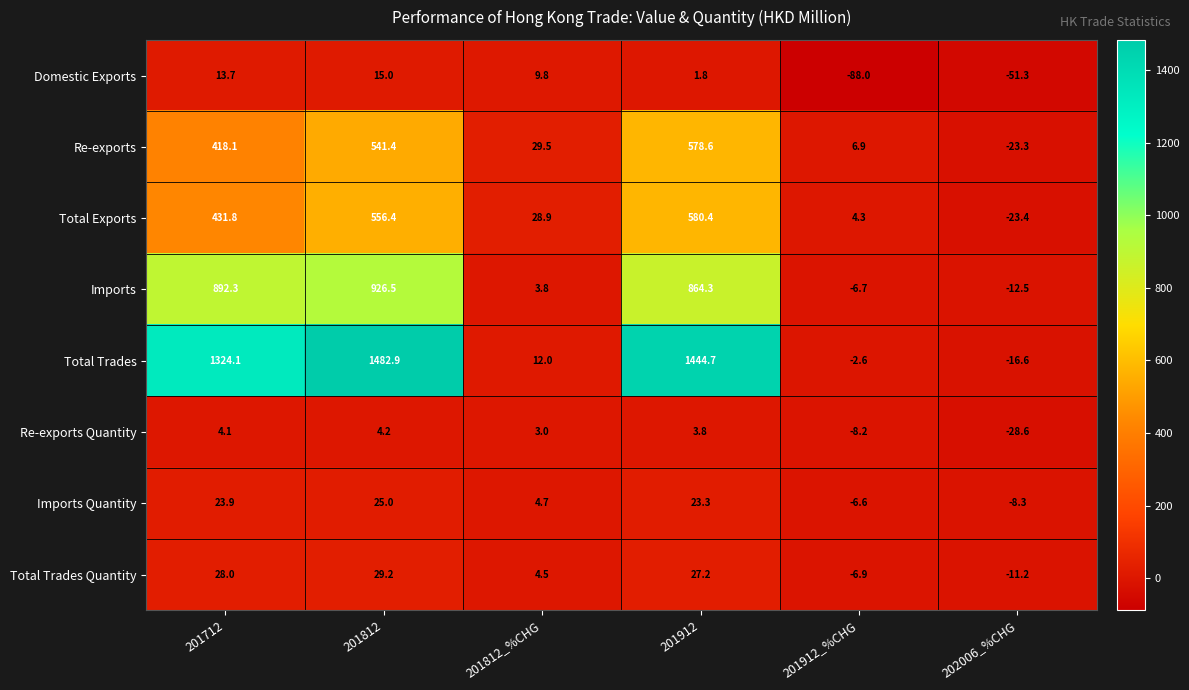

Rank the categories by Total Trades Quantity value from lowest to highest.

202006_%CHG, 201912_%CHG, 201812_%CHG, 201912, 201712, 201812